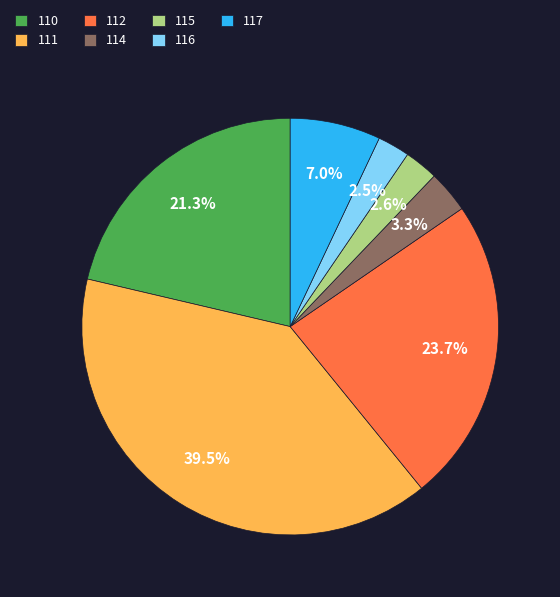

What is the largest slice in the pie chart?

111